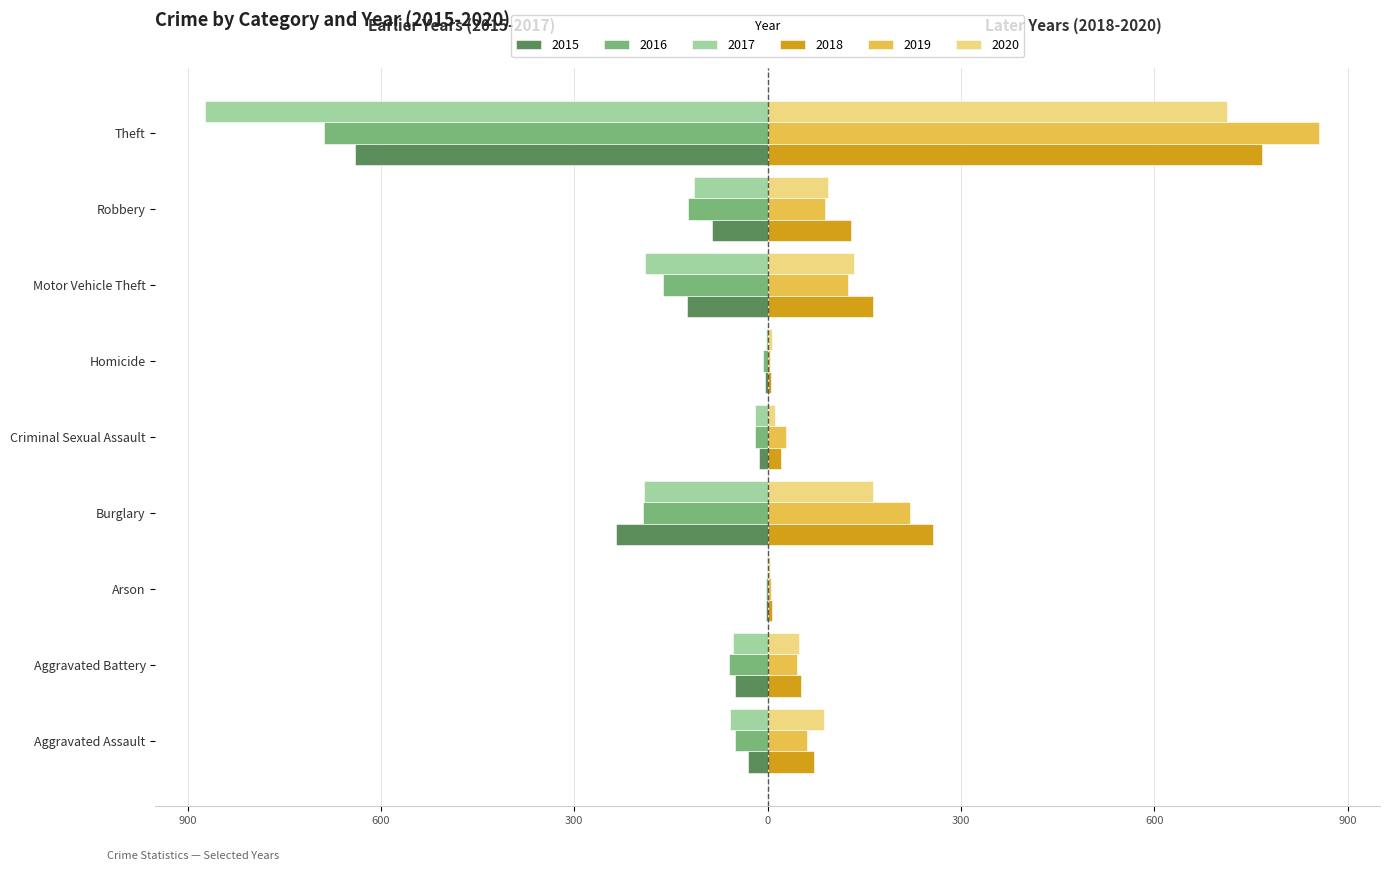

What are all the series names shown in the legend?

2015, 2016, 2017, 2018, 2019, 2020